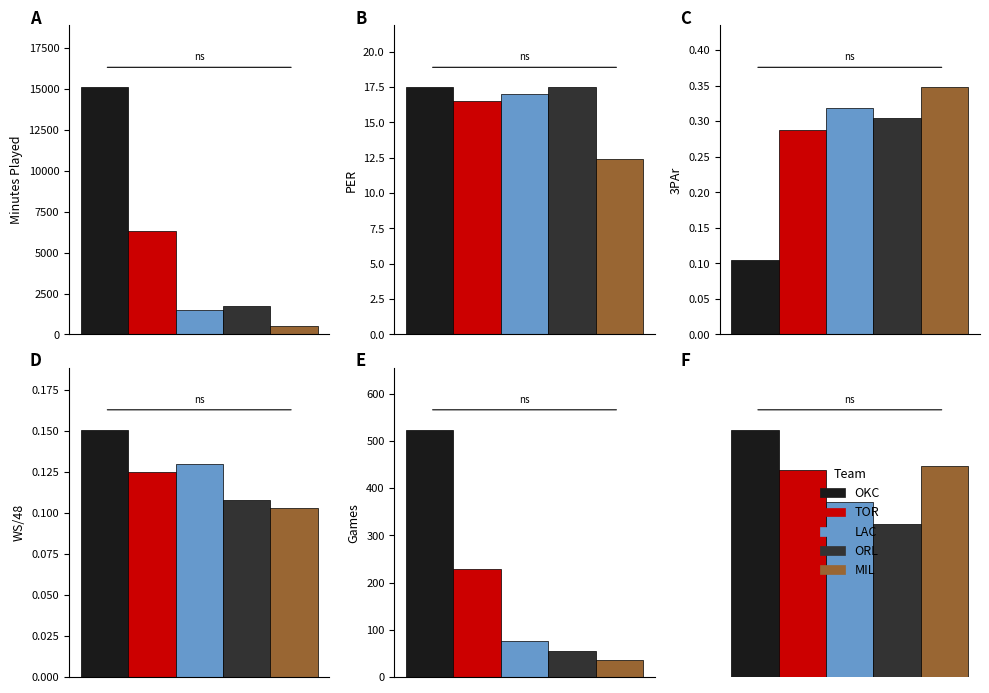

What is the sum of the MIL values at 2 and 0?

524.3